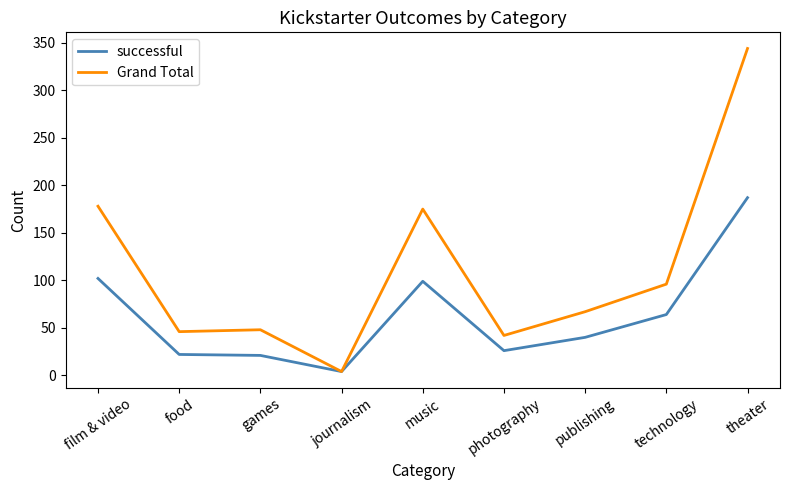

What is the difference between the second highest and minimum values in the Grand Total series?

174